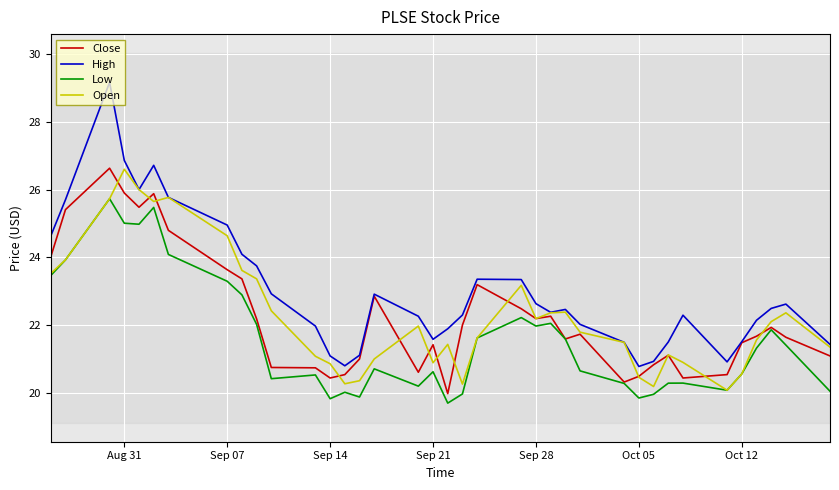

How many times do Open and Close cross each other?

13